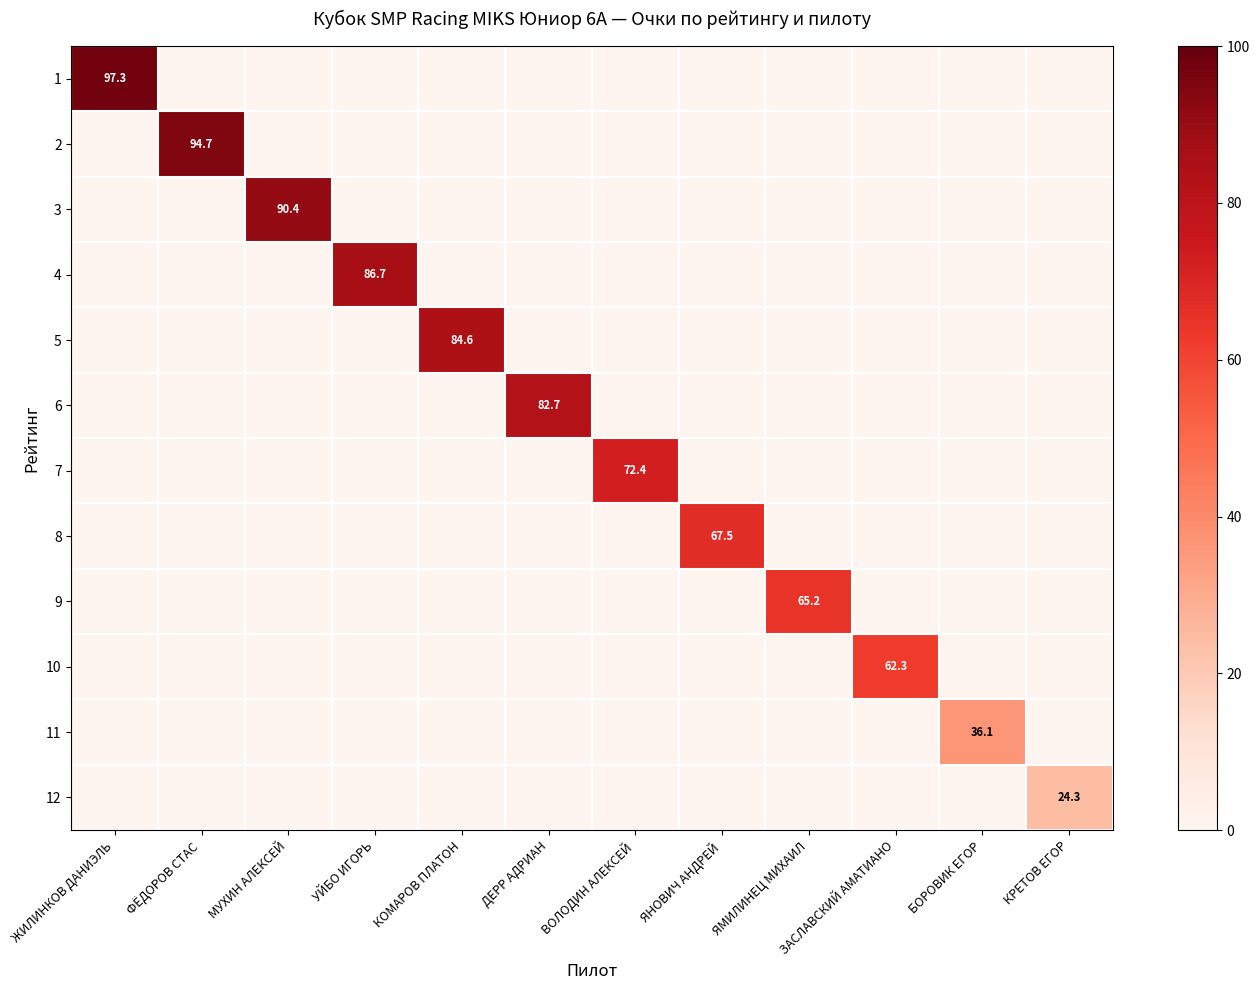

At which category does the chart reach its minimum across all series?

ФЁДОРОВ СТАС